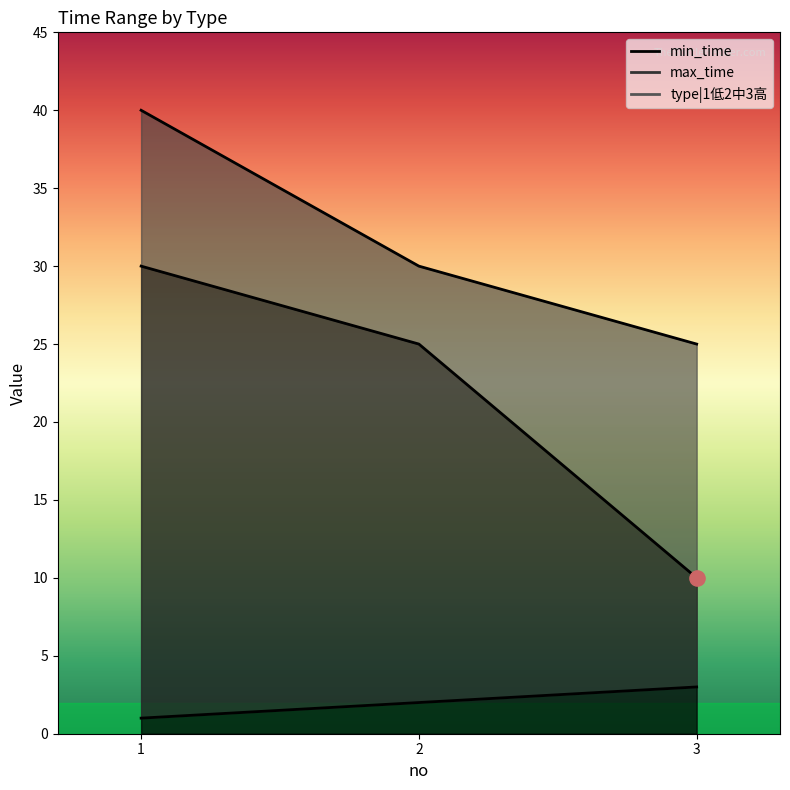

At how many categories does at least one series exceed 22?

3